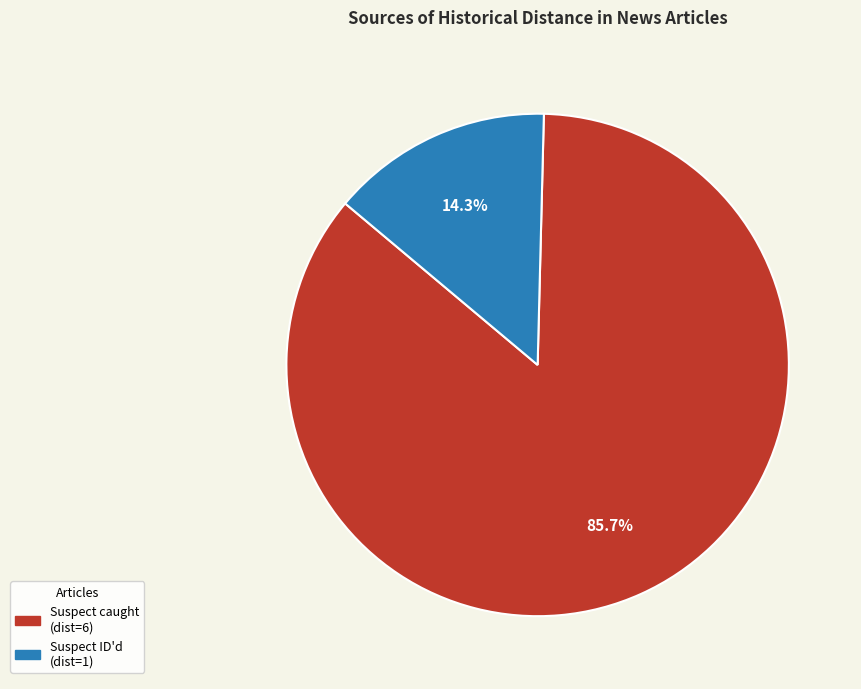

Does any single category account for the majority?

Yes